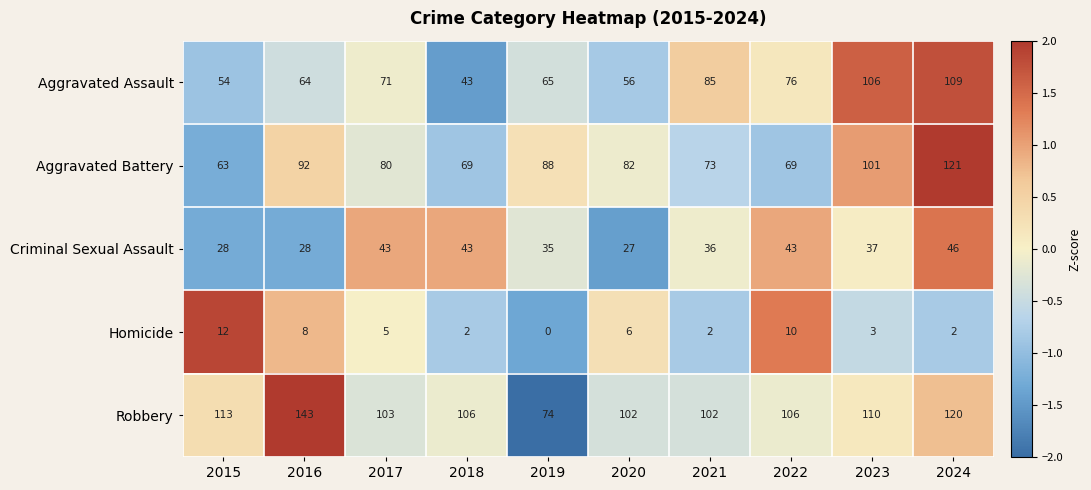

What is the smallest value displayed?

0